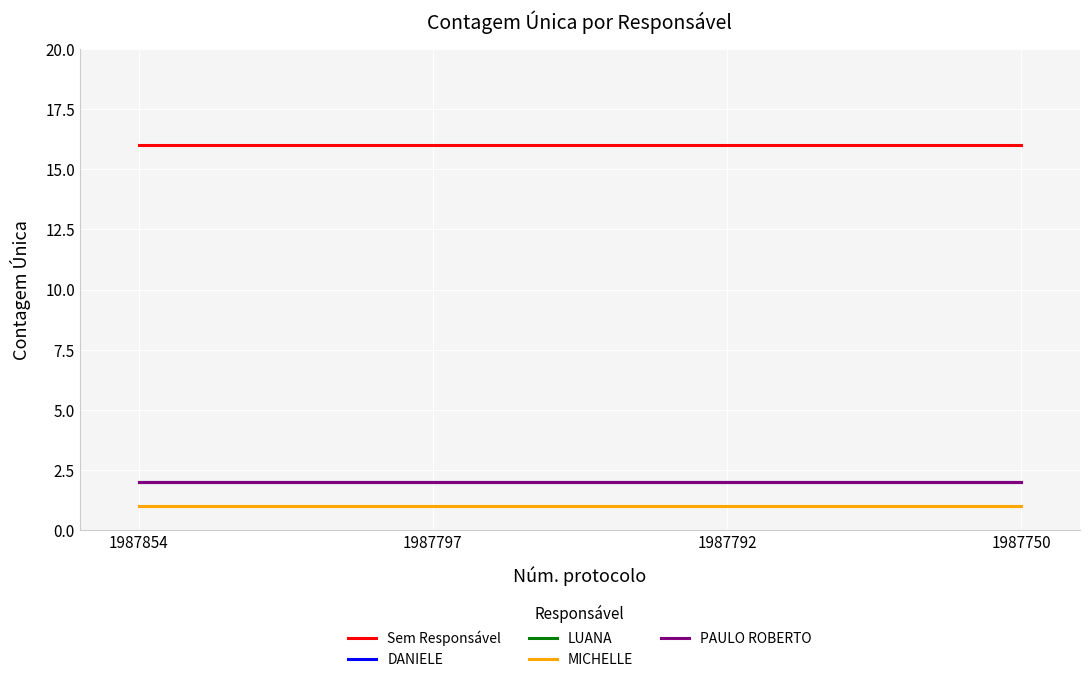

Does the chart display data point markers on the line(s)?

No